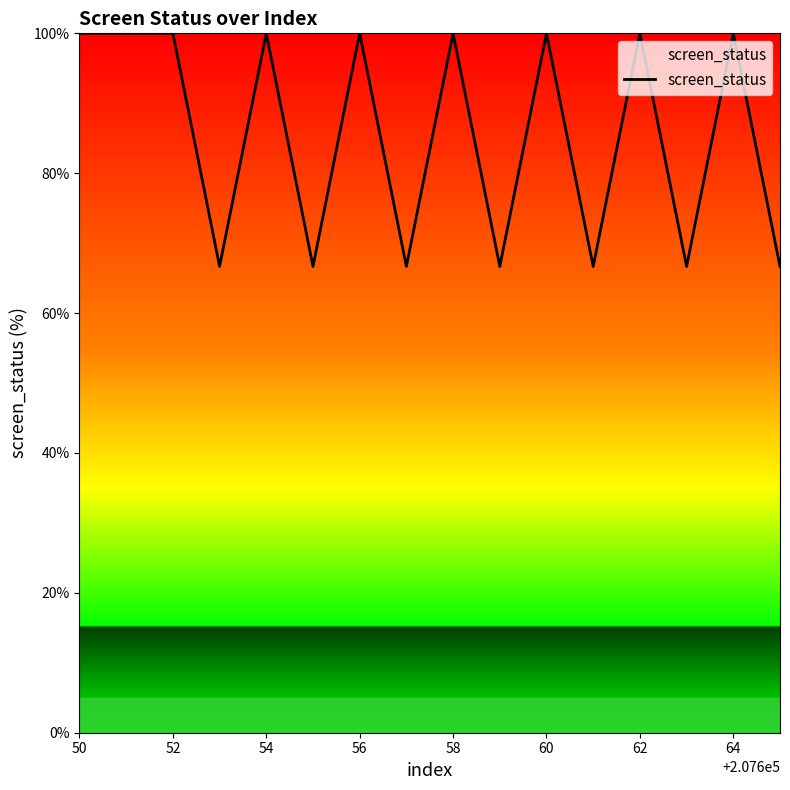

What is the maximum value shown in the chart?

100.0